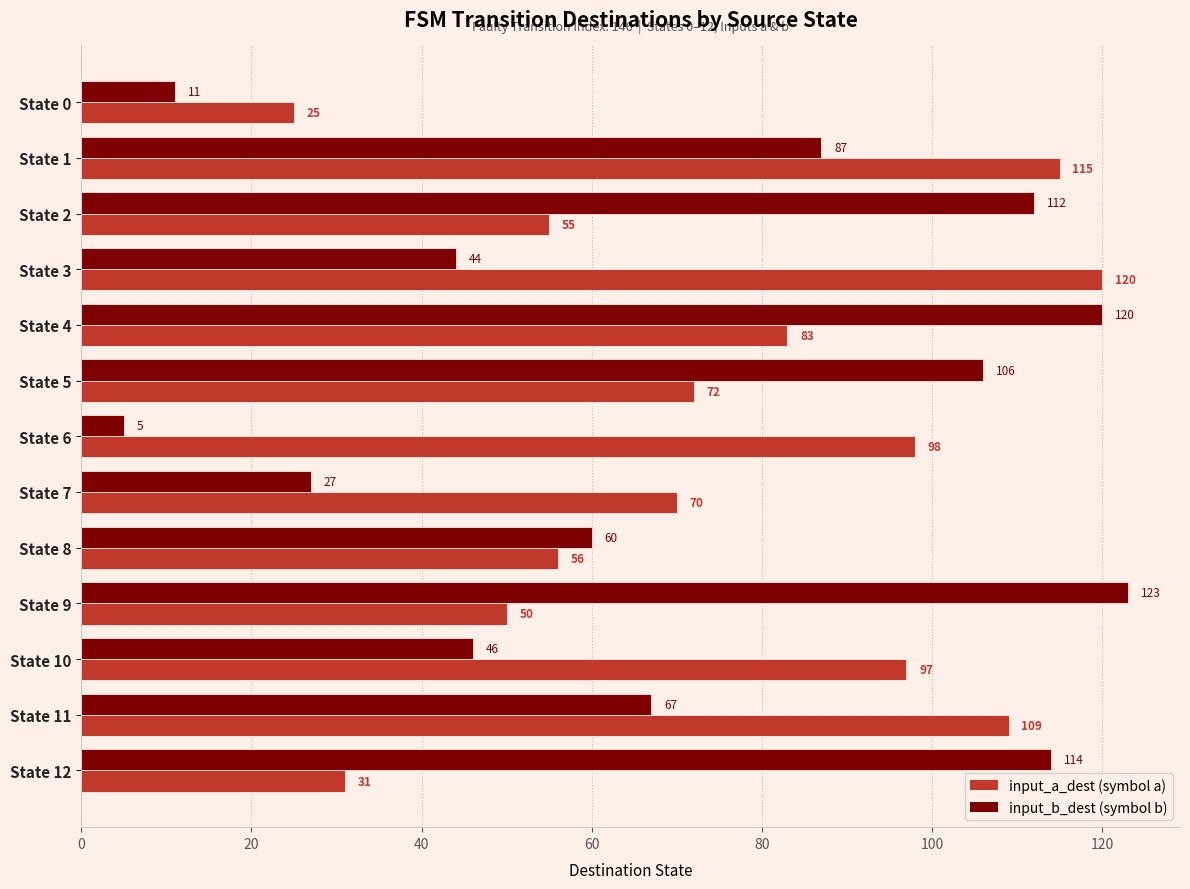

At which category is the sum across all series the highest?

State 4